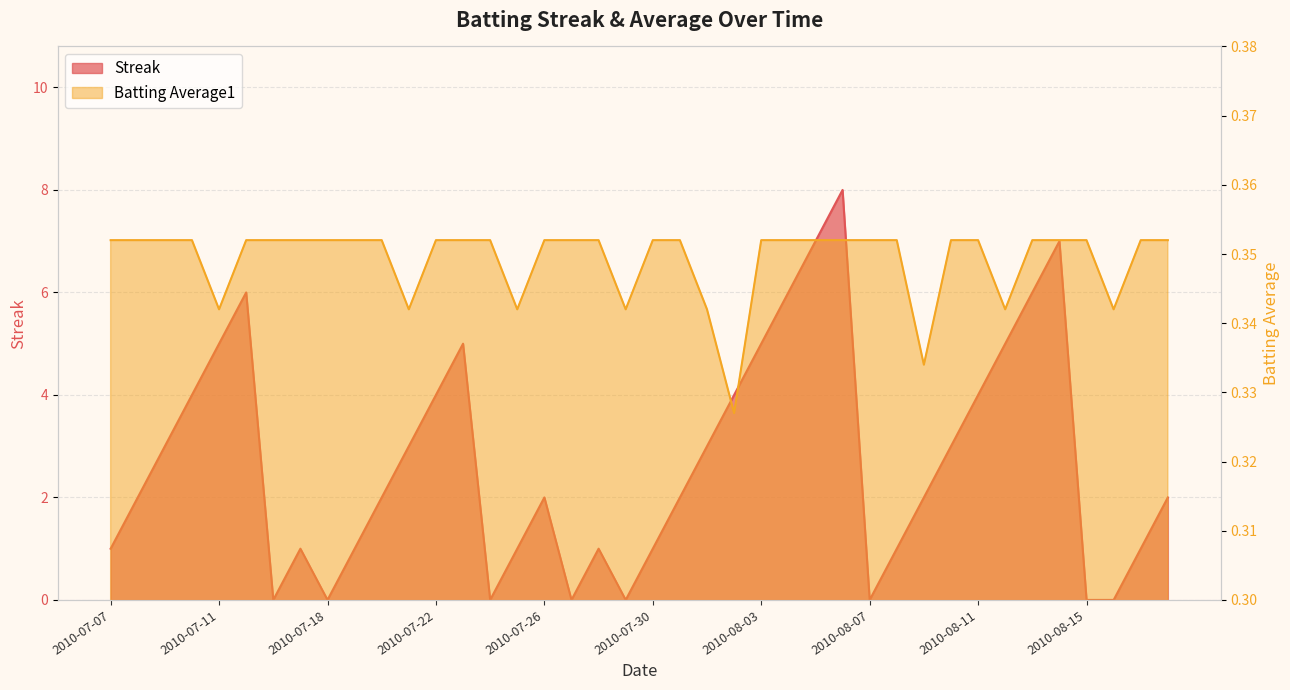

How many values in the Streak series exceed 2?

18